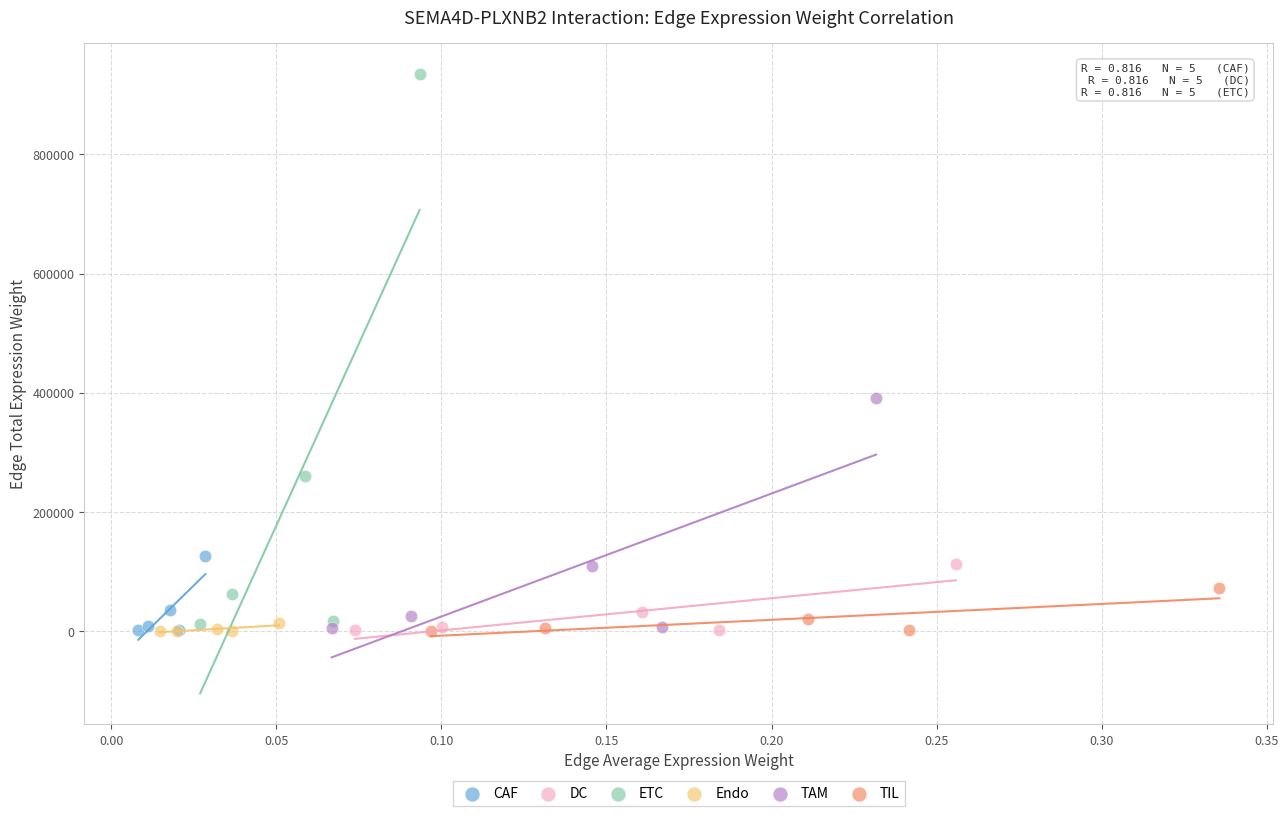

What are all the series names shown in the legend?

CAF, DC, ETC, Endo, TAM, TIL